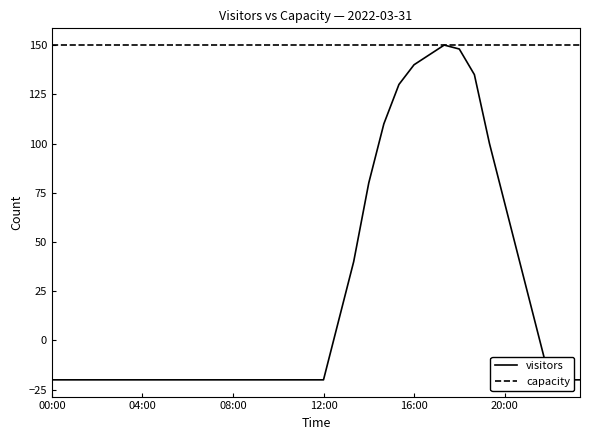

Is the value of capacity at 04:00 greater than the value of visitors at 19?

Yes